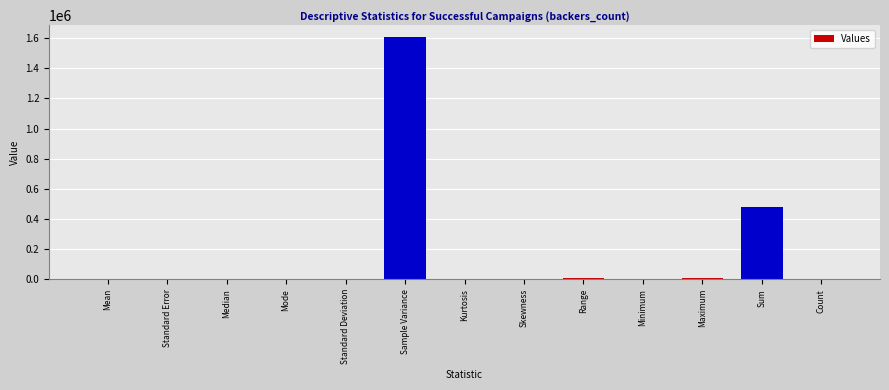

Read the value at Median.

201.0